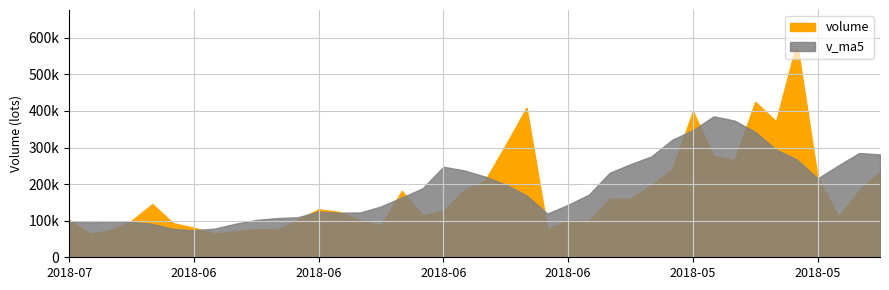

Which label corresponds to the smallest value in the chart?

2018-07-05